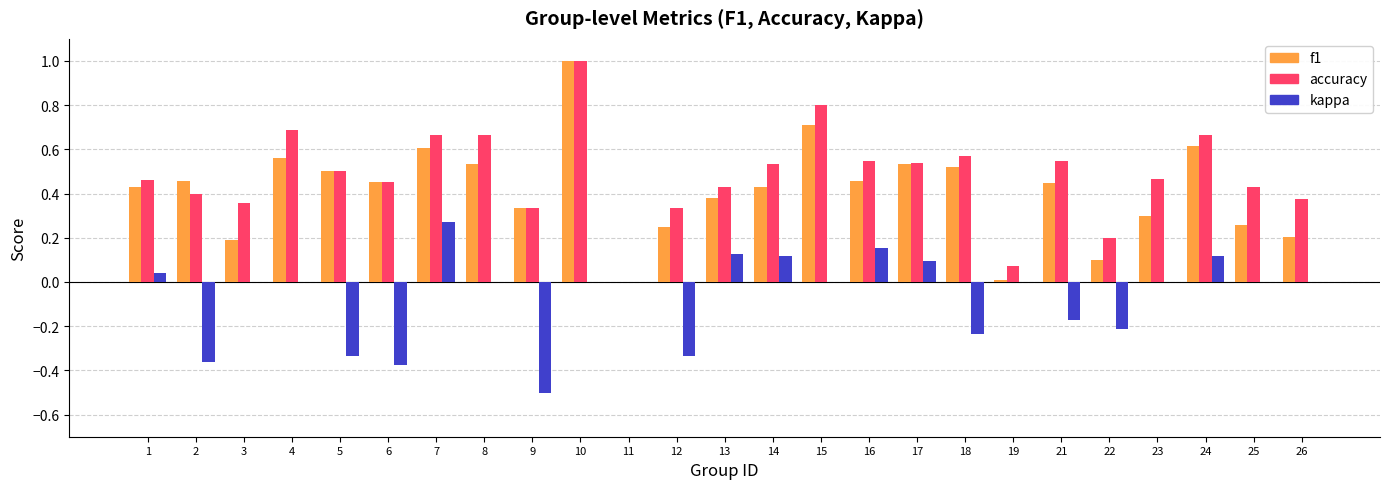

Is it true that accuracy equals 0.6 at 18?

True